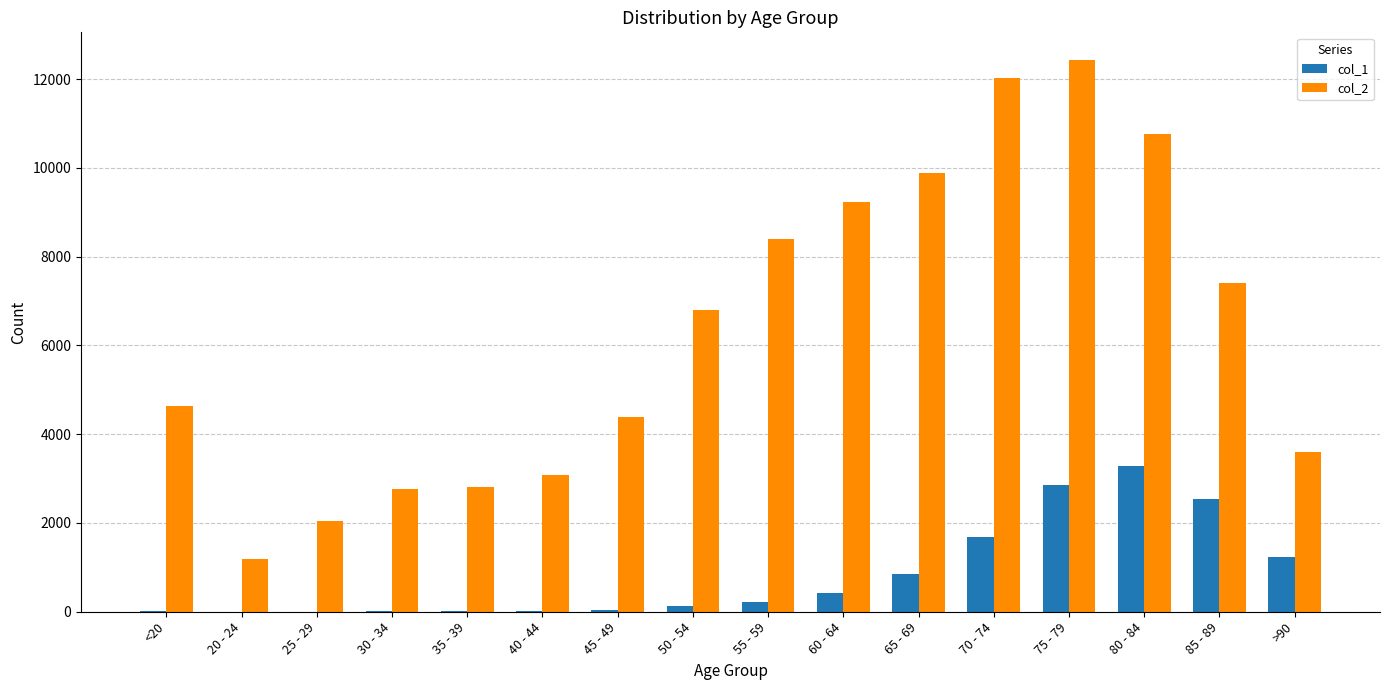

At which category is the sum across all series the highest?

75 - 79